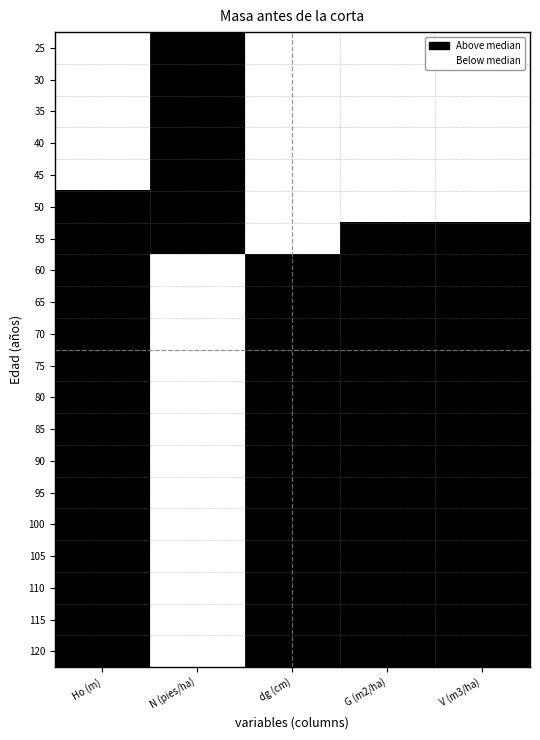

At which category is the sum across all series the highest?

Ho (m)